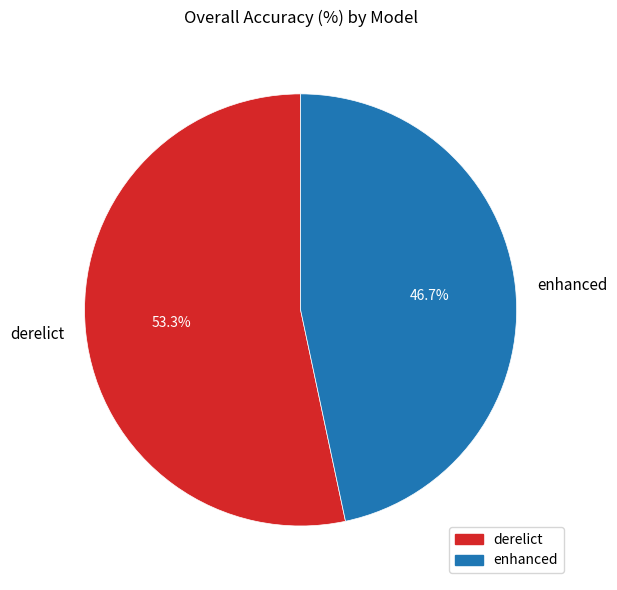

Does derelict account for over 50% of the chart?

Yes